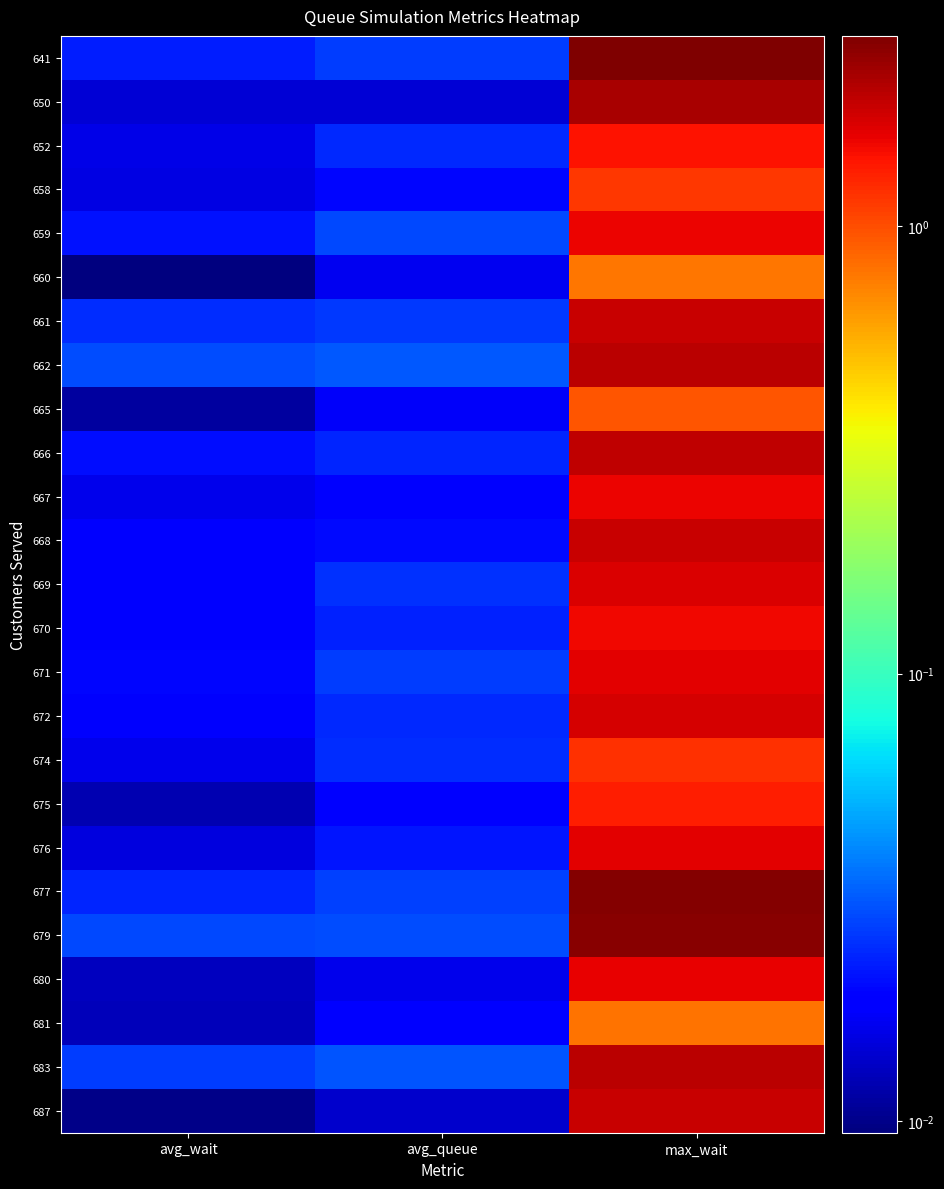

Reading right to left, extract all data points from this chart.

641: max_wait=2.7	avg_queue=0.0	avg_wait=0.0
650: max_wait=2.2	avg_queue=0.0	avg_wait=0.0
652: max_wait=1.4	avg_queue=0.0	avg_wait=0.0
658: max_wait=1.1	avg_queue=0.0	avg_wait=0.0
659: max_wait=1.6	avg_queue=0.0	avg_wait=0.0
660: max_wait=0.8	avg_queue=0.0	avg_wait=0.0
661: max_wait=1.9	avg_queue=0.0	avg_wait=0.0
662: max_wait=2.0	avg_queue=0.0	avg_wait=0.0
665: max_wait=0.9	avg_queue=0.0	avg_wait=0.0
666: max_wait=1.9	avg_queue=0.0	avg_wait=0.0
667: max_wait=1.5	avg_queue=0.0	avg_wait=0.0
668: max_wait=1.9	avg_queue=0.0	avg_wait=0.0
669: max_wait=1.7	avg_queue=0.0	avg_wait=0.0
670: max_wait=1.5	avg_queue=0.0	avg_wait=0.0
671: max_wait=1.6	avg_queue=0.0	avg_wait=0.0
672: max_wait=1.7	avg_queue=0.0	avg_wait=0.0
674: max_wait=1.2	avg_queue=0.0	avg_wait=0.0
675: max_wait=1.3	avg_queue=0.0	avg_wait=0.0
676: max_wait=1.6	avg_queue=0.0	avg_wait=0.0
677: max_wait=2.6	avg_queue=0.0	avg_wait=0.0
679: max_wait=2.5	avg_queue=0.0	avg_wait=0.0
680: max_wait=1.6	avg_queue=0.0	avg_wait=0.0
681: max_wait=0.8	avg_queue=0.0	avg_wait=0.0
683: max_wait=2.0	avg_queue=0.0	avg_wait=0.0
687: max_wait=1.9	avg_queue=0.0	avg_wait=0.0